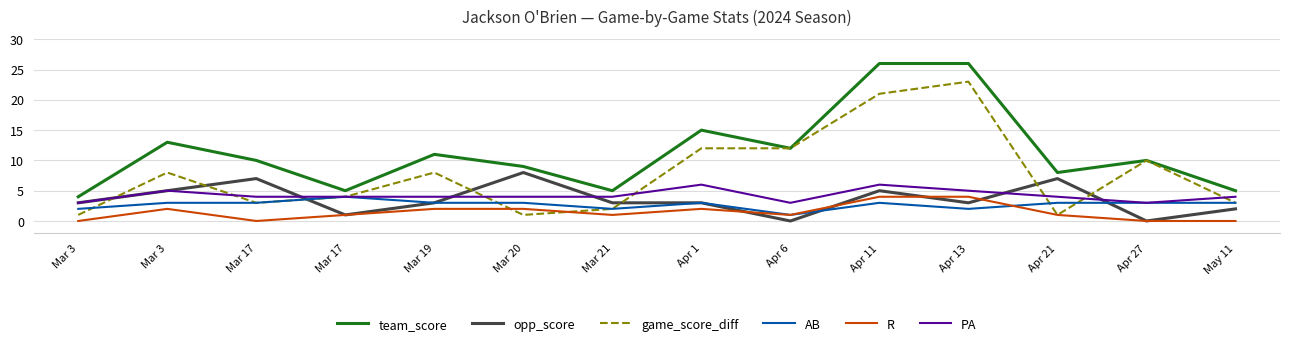

Which label corresponds to the smallest value in the chart?

Apr 6